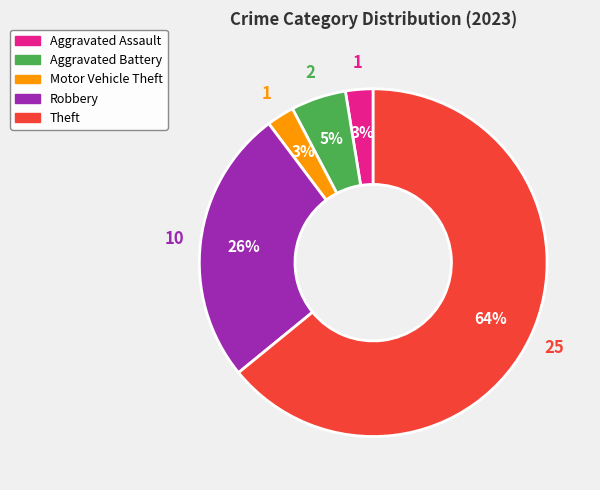

To the nearest percent, what is the average slice percentage?

20%